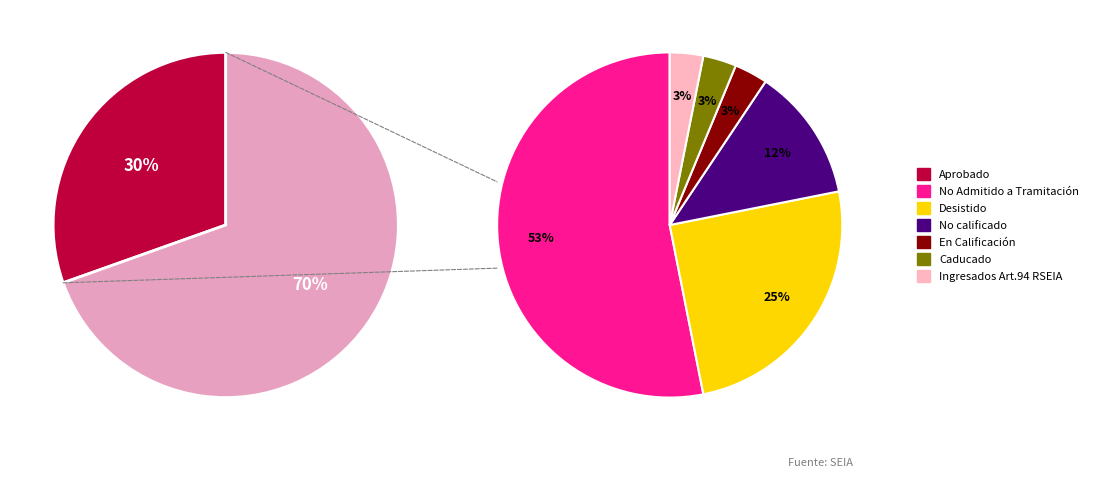

True or false: Aprobado accounts for 37% of the total.

False